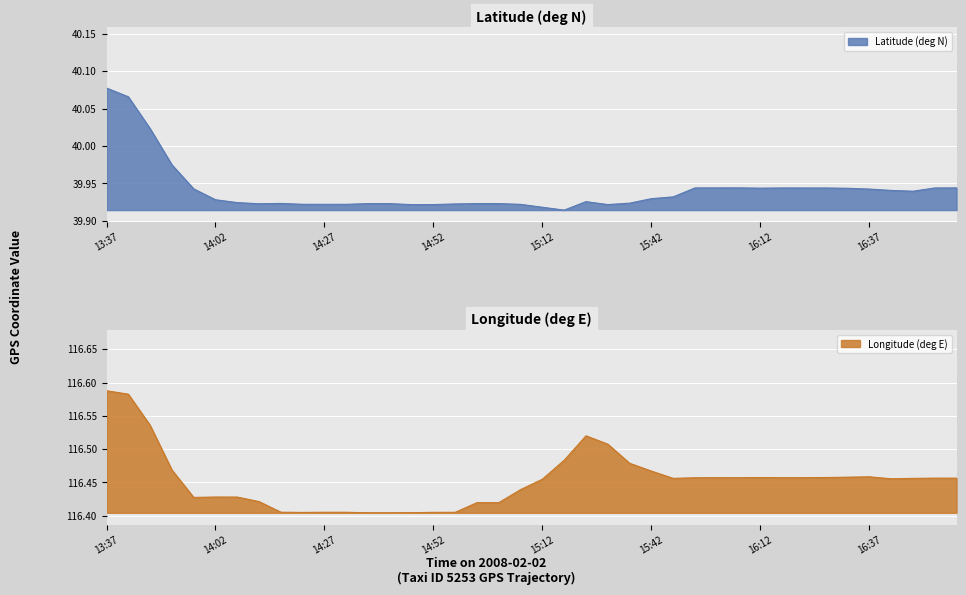

Count the lon values in the range 116 to 117.

40